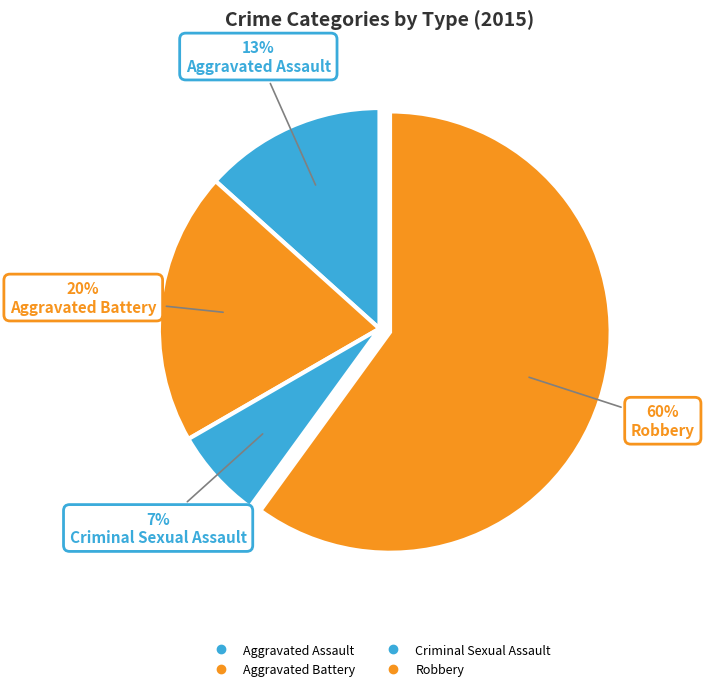

Is it true that Criminal Sexual Assault is 1% of the pie?

False